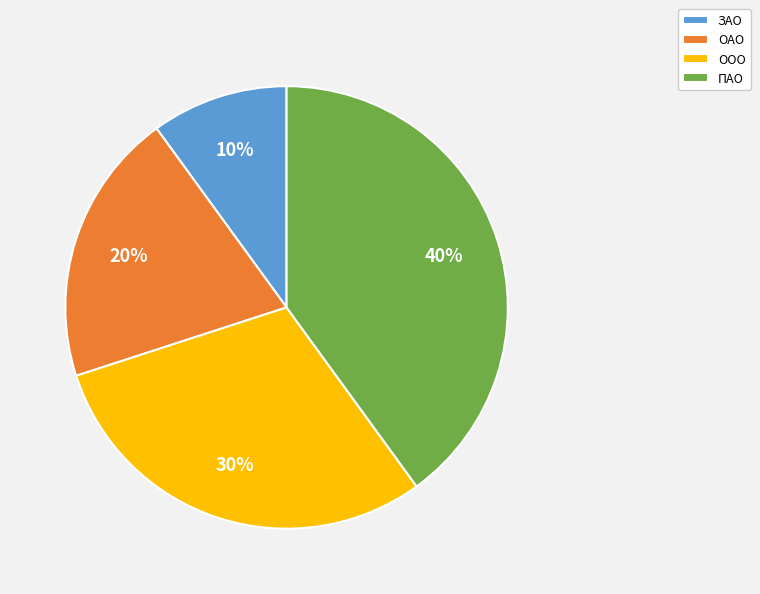

To the nearest percent, what percentage of the pie is ПАО?

40%